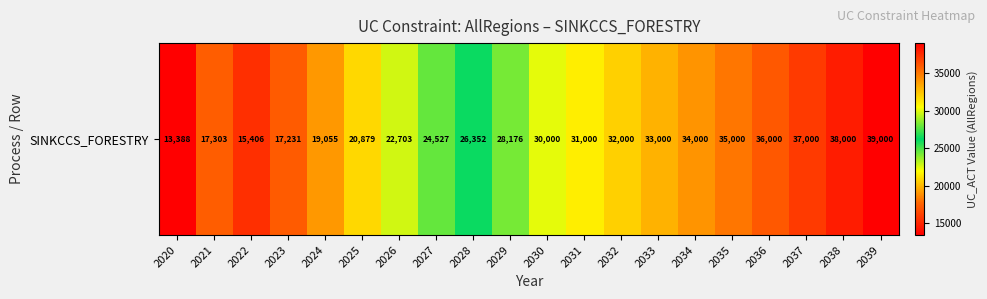

Between 2022 and 2035, which is larger?

2035